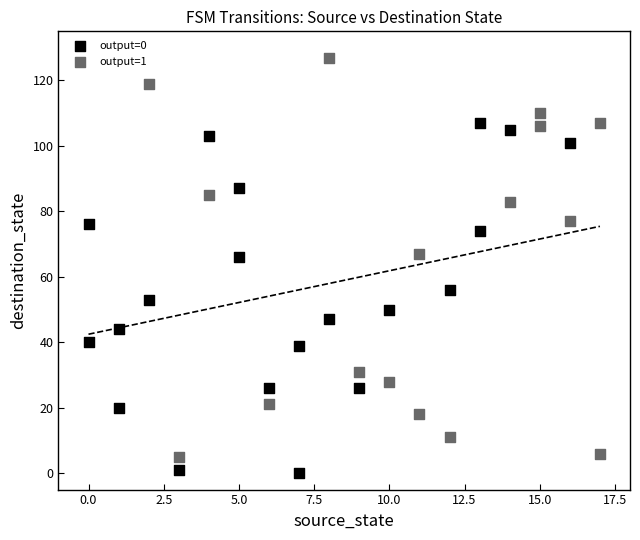

Which series has the largest Y range (max minus min)?

output=1